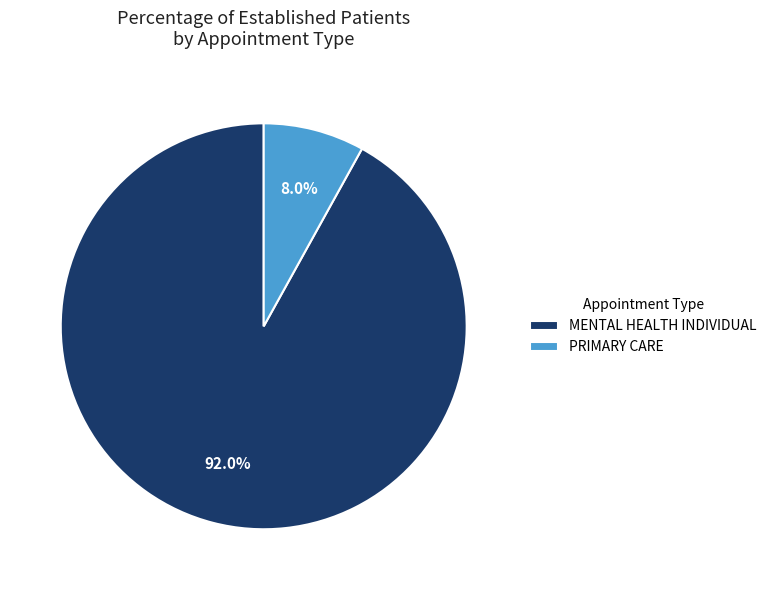

Which category has the biggest portion of the pie?

MENTAL HEALTH INDIVIDUAL